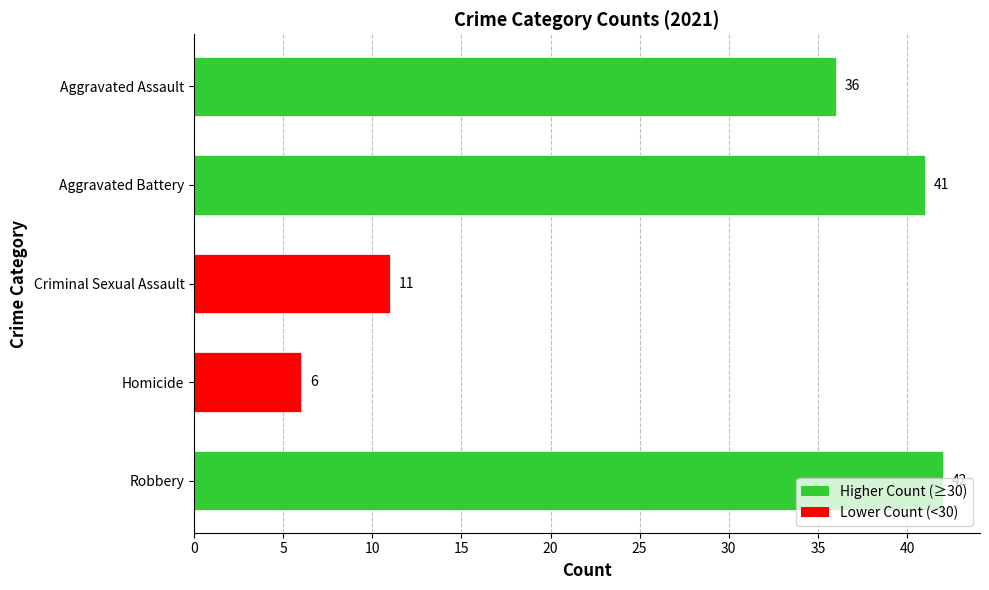

Are the bars horizontal?

Yes